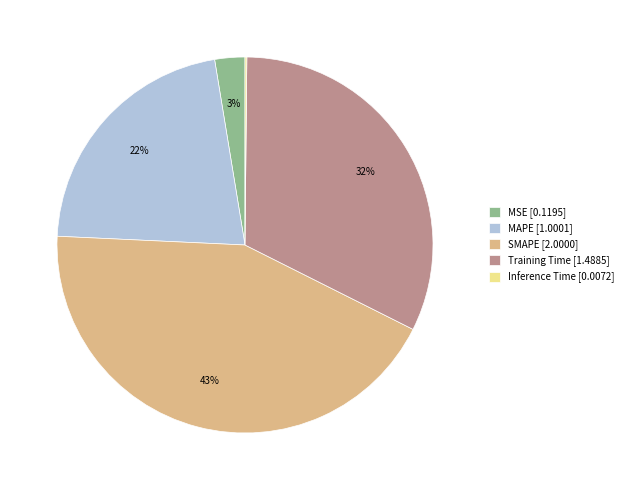

What percentage is the MSE [0.1195] slice, to the nearest percent?

3%